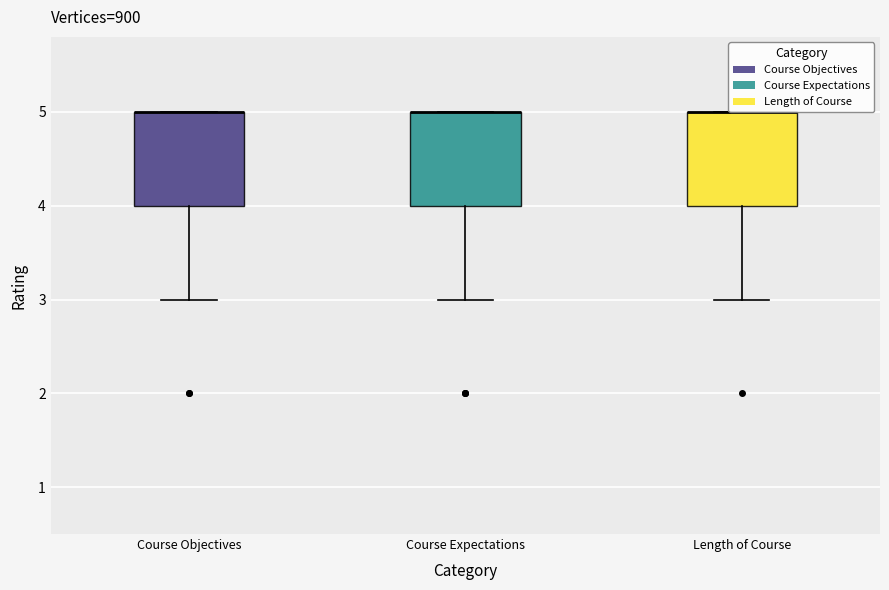

Where is the upper edge of the box for Course Objectives on the y-axis? The values are not printed on the chart, so give them approximately, as read against the axis.

5